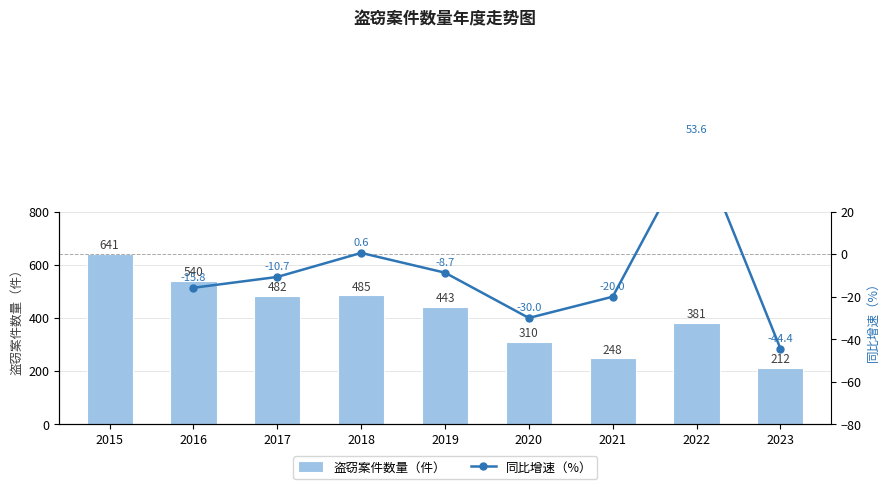

Rank the series by their maximum value, from highest to lowest.

盗窃案件数量（件）, 同比增速（%）